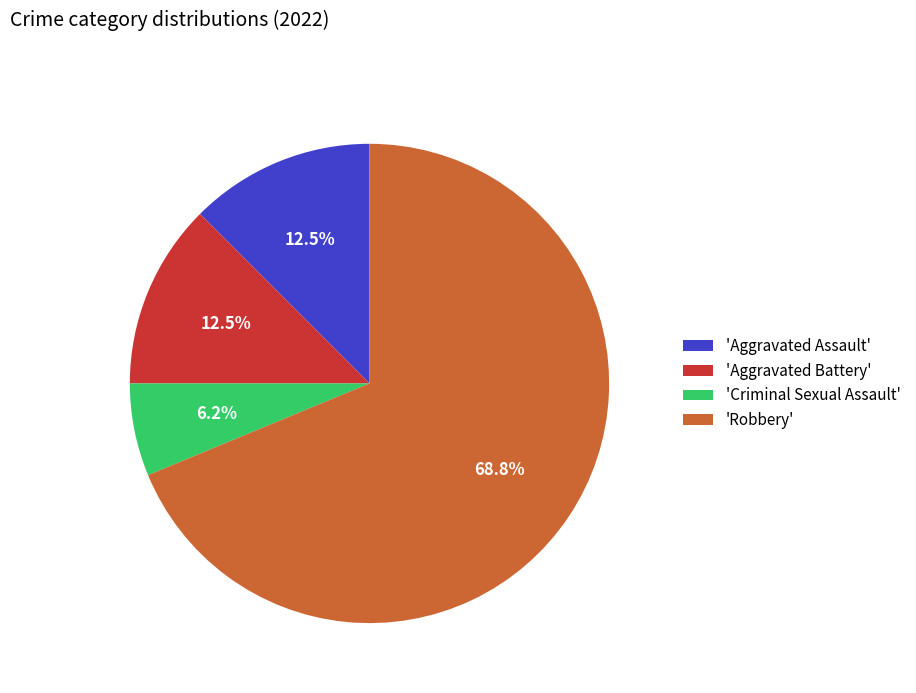

Which has a higher value, 'Robbery' or 'Aggravated Battery'?

'Robbery'